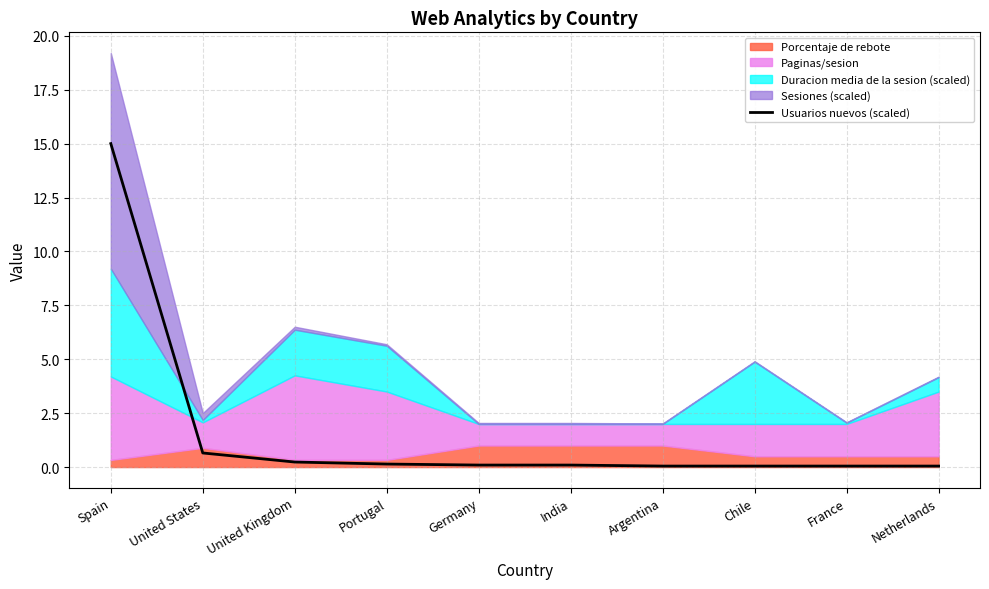

Which label corresponds to the smallest value in the chart?

Argentina